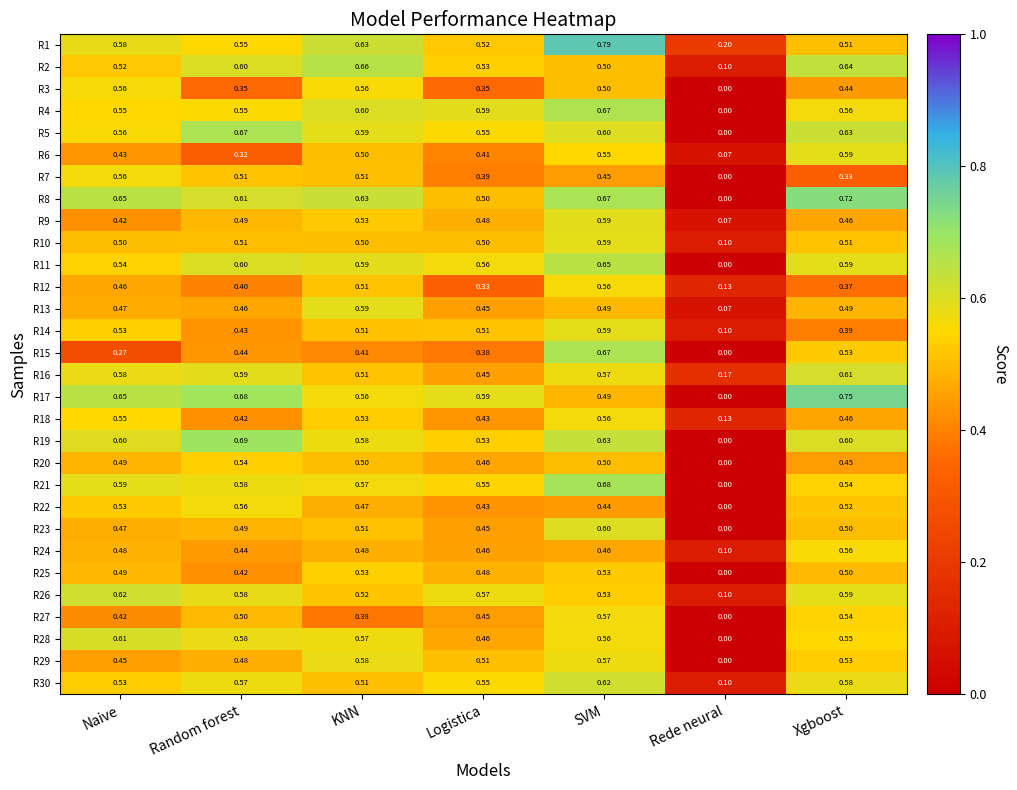

Rank the categories by R9 value from highest to lowest.

SVM, KNN, Random forest, Logistica, Xgboost, Naive, Rede neural